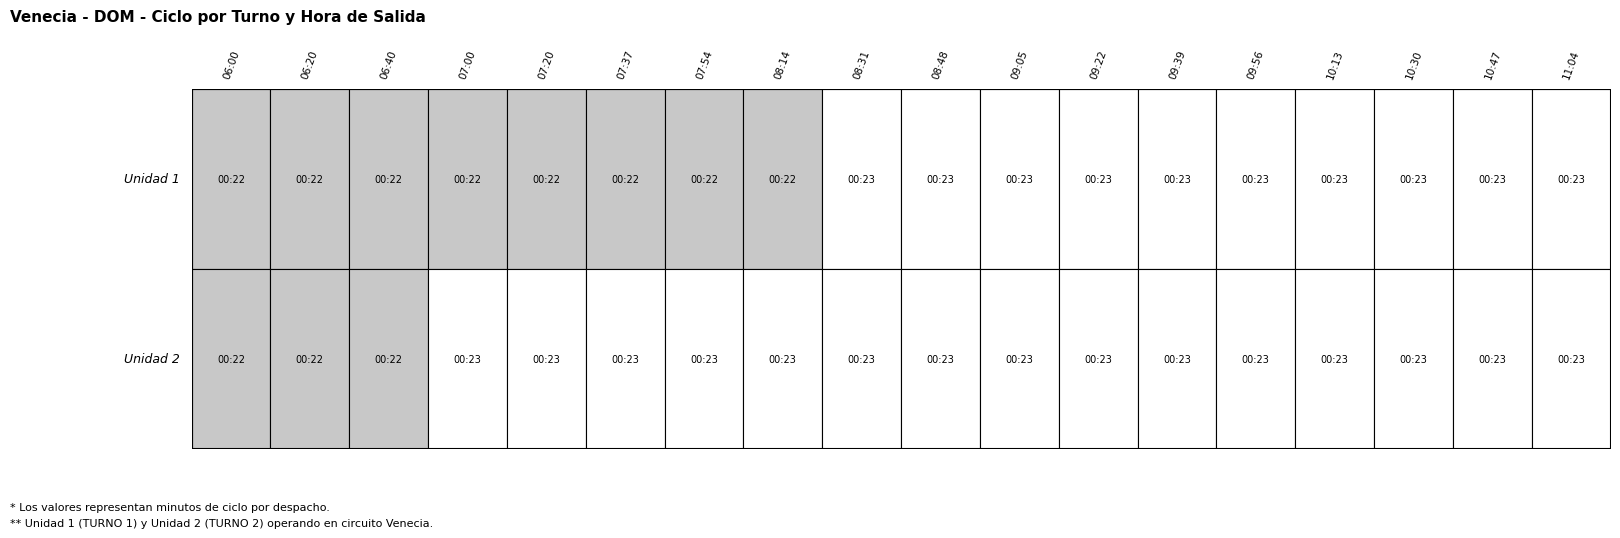

Is the value of Unidad 2 at 09:56 greater than the value of Unidad 1 at 06:00?

Yes